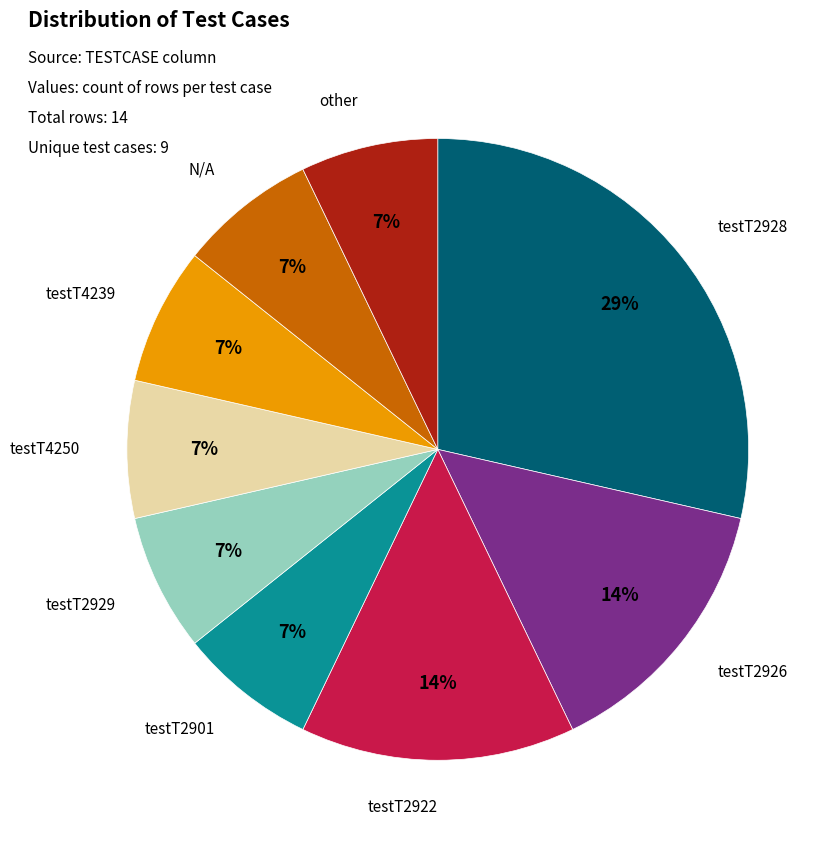

To the nearest percent, what is the average slice percentage?

11%